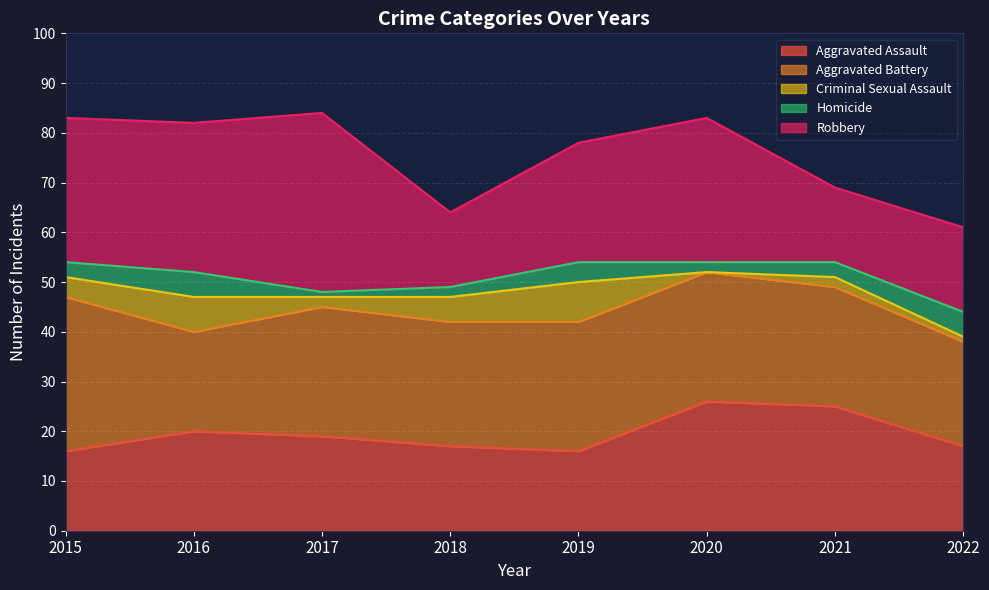

At which category is the sum across all series the highest?

2017